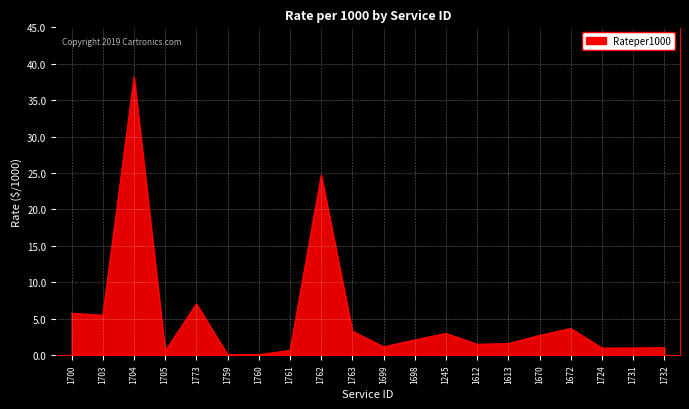

What is the difference between the maximum and minimum values?

38.1